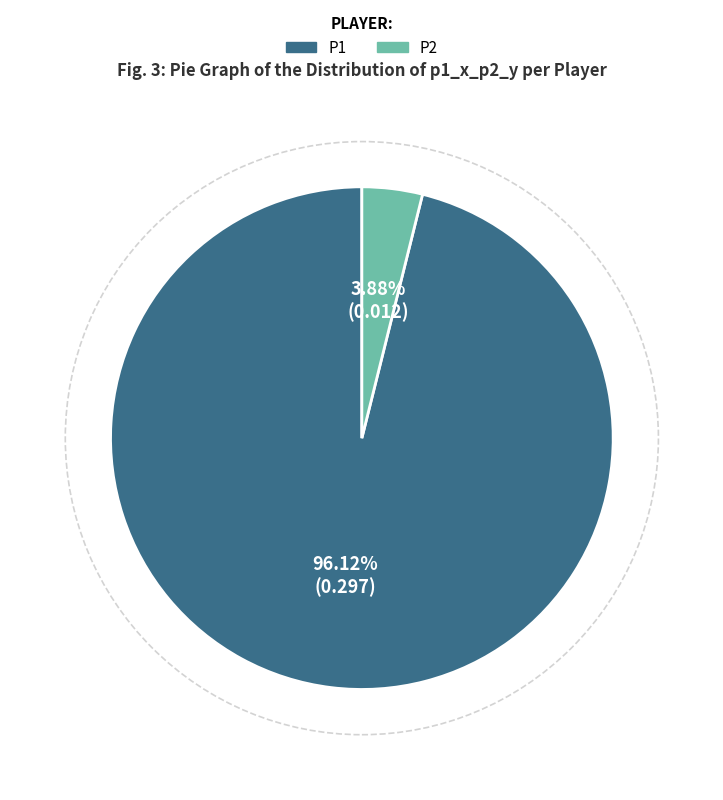

Is there a majority slice in this chart?

Yes